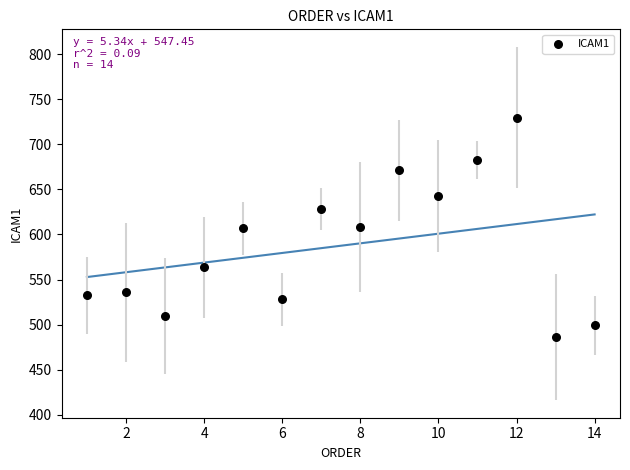

What is the range of Y values (max minus min)?

243.2